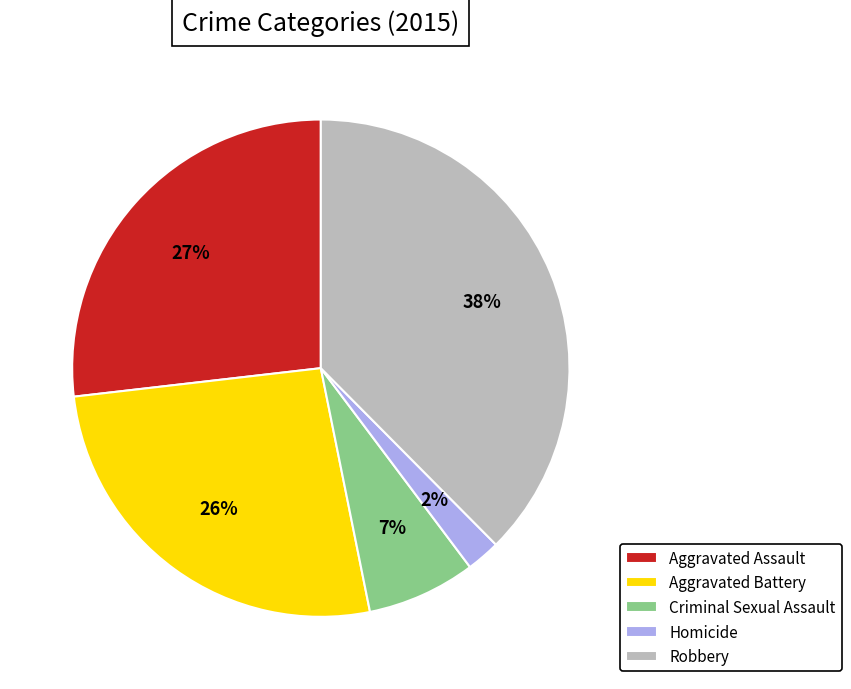

Between Robbery and Aggravated Assault, which is larger?

Robbery